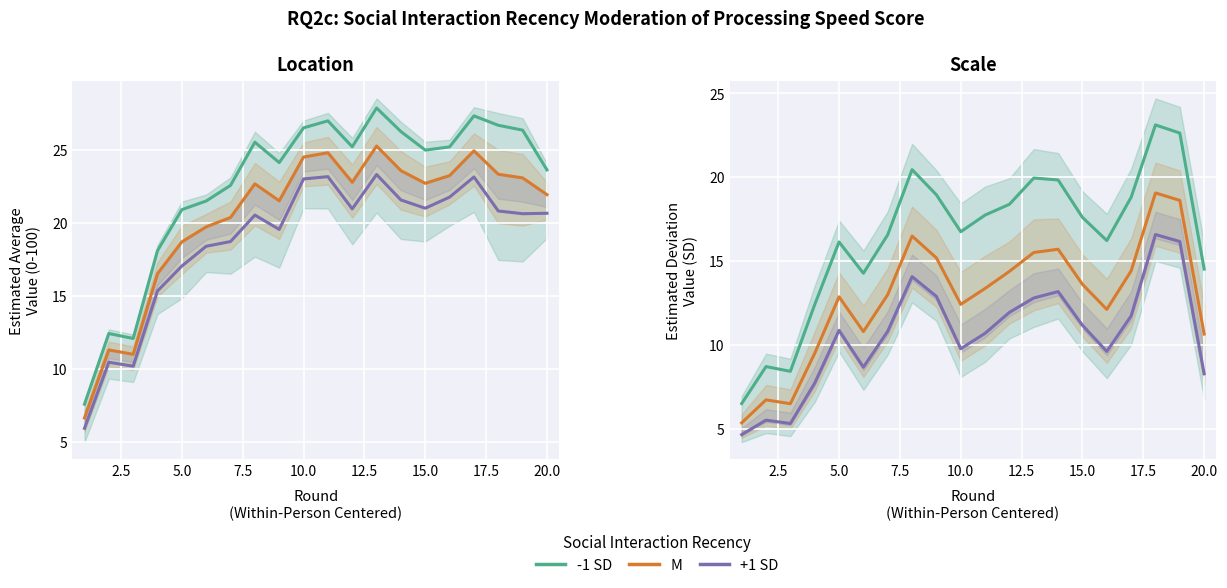

Is it true that -1 SD equals 19.8 at 7.5?

False